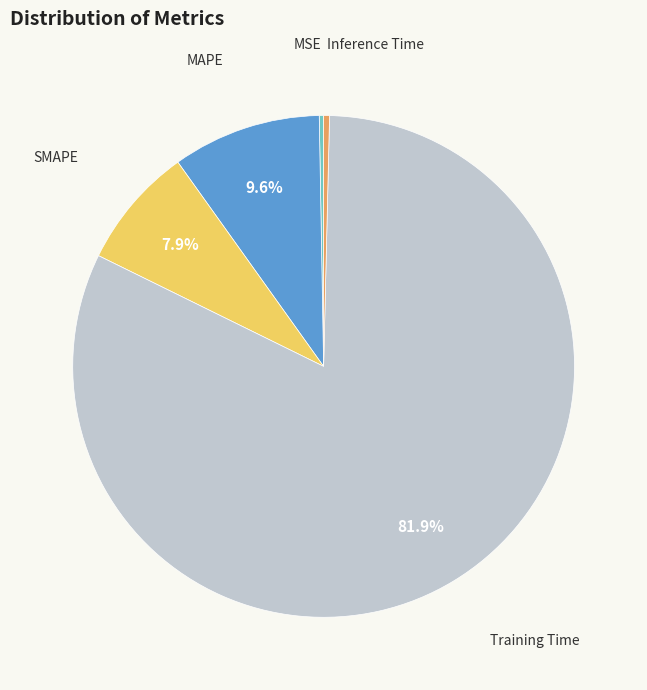

Is there a majority slice in this chart?

Yes